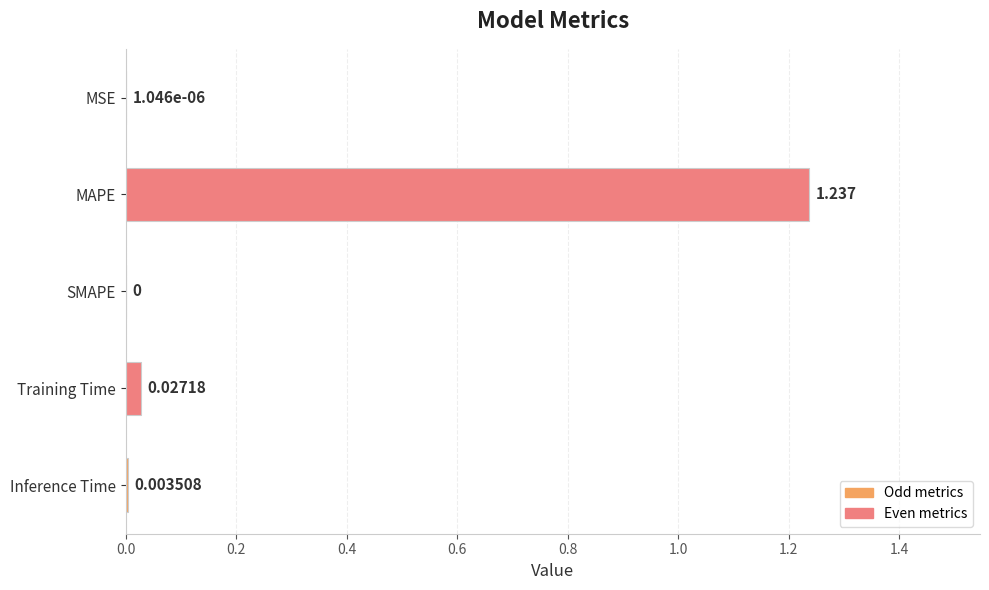

Which has a higher value, Inference Time or SMAPE?

Inference Time